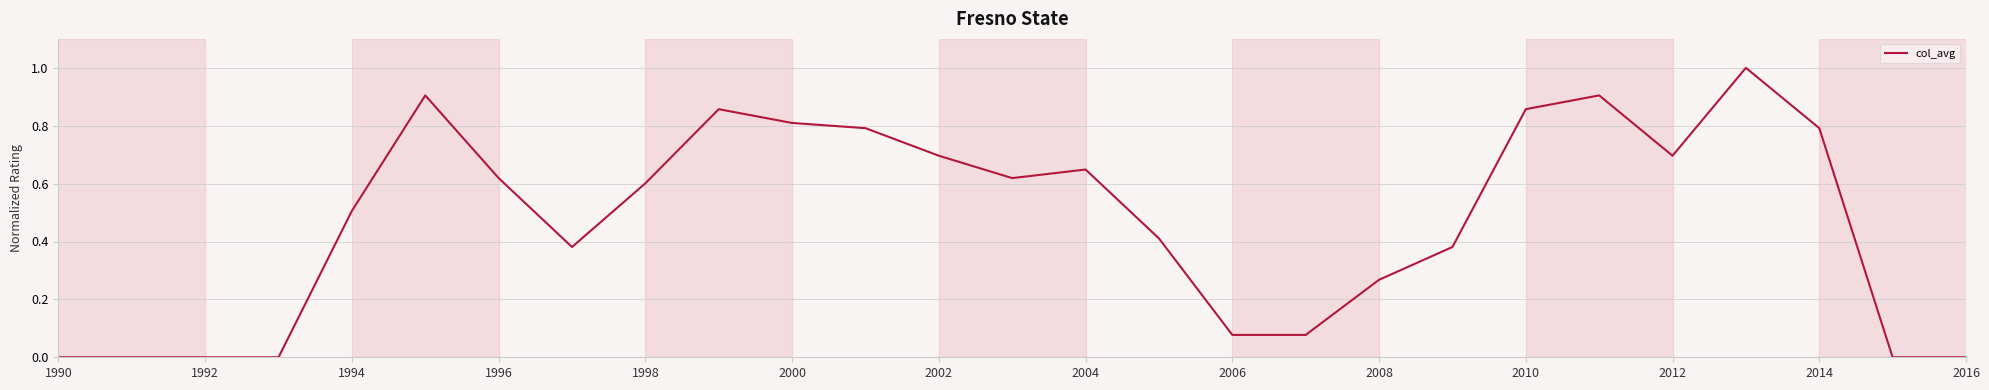

What is the difference between the maximum and minimum values?

1.0